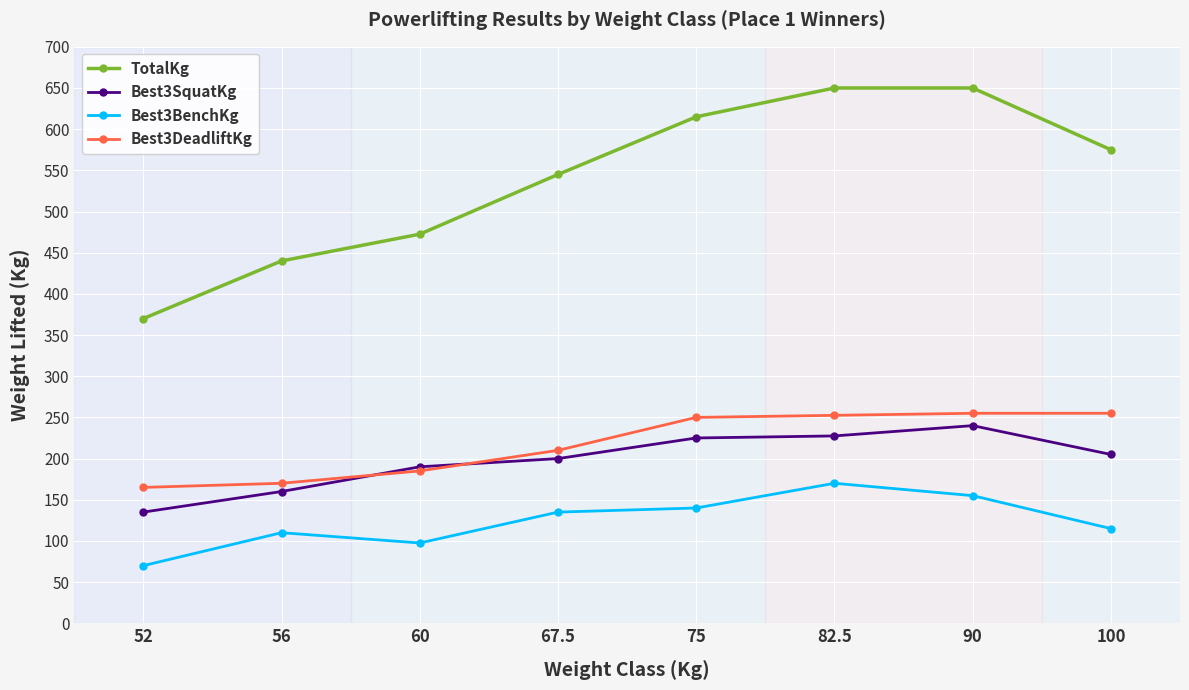

How many series are shown in this chart?

4